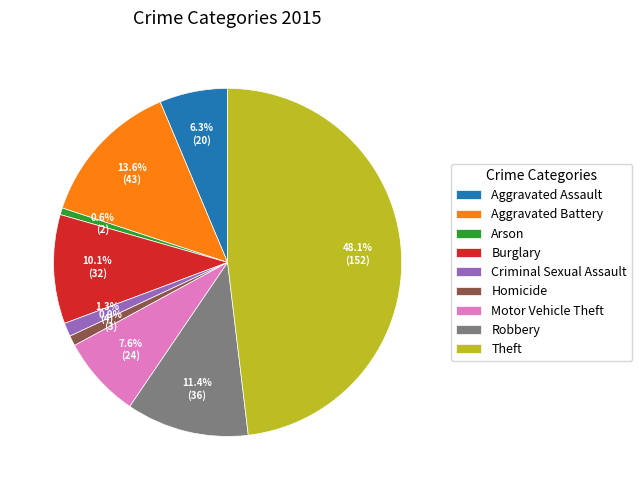

Is Theft the majority of the pie?

No